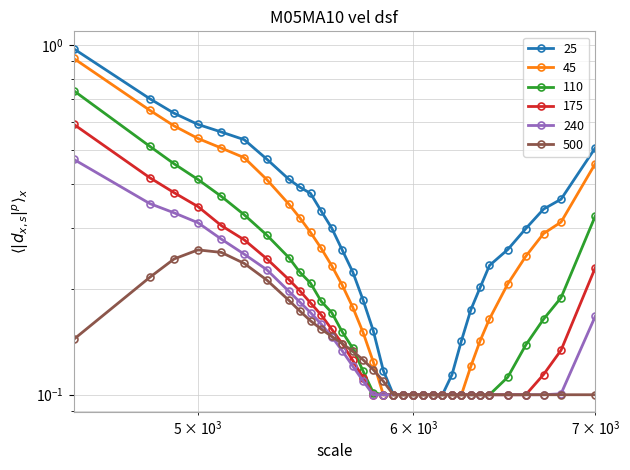

Which series has the largest range (max minus min)?

25